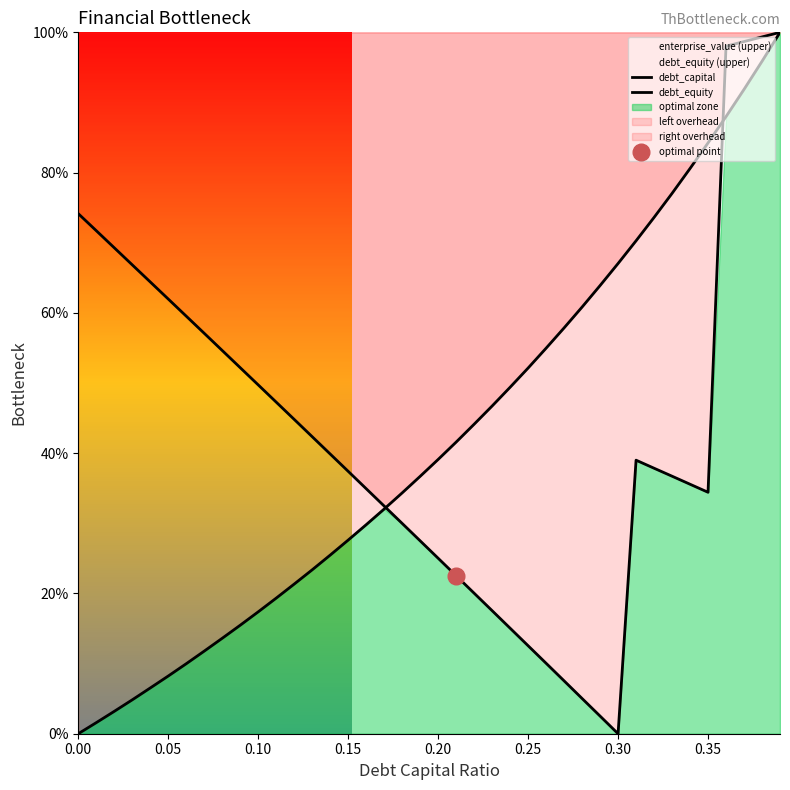

At how many categories does at least one series exceed 0?

40